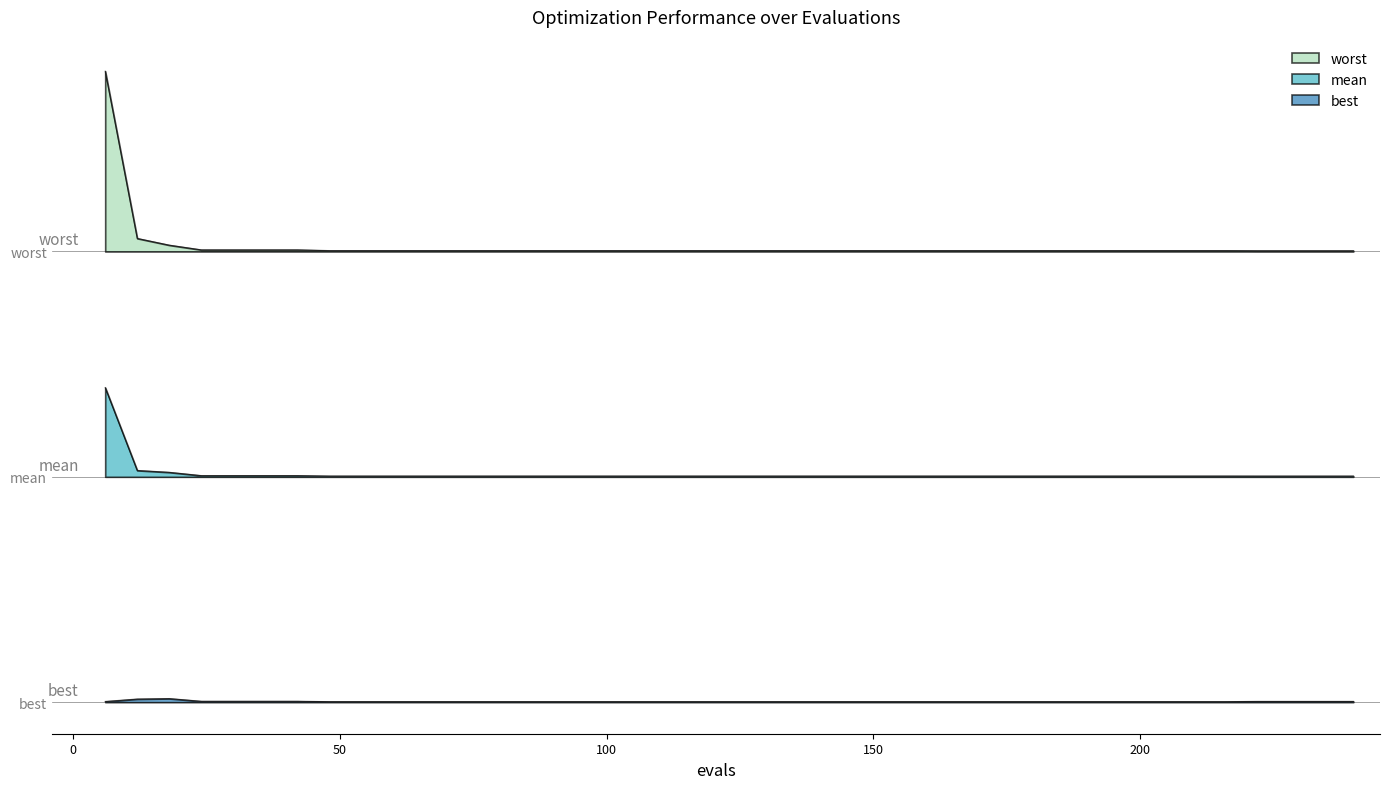

How many interior local peaks does the best series have?

1